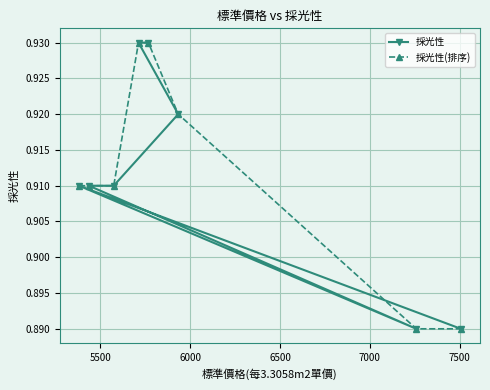

Count the 採光性 values in the range 0 to 1.

8